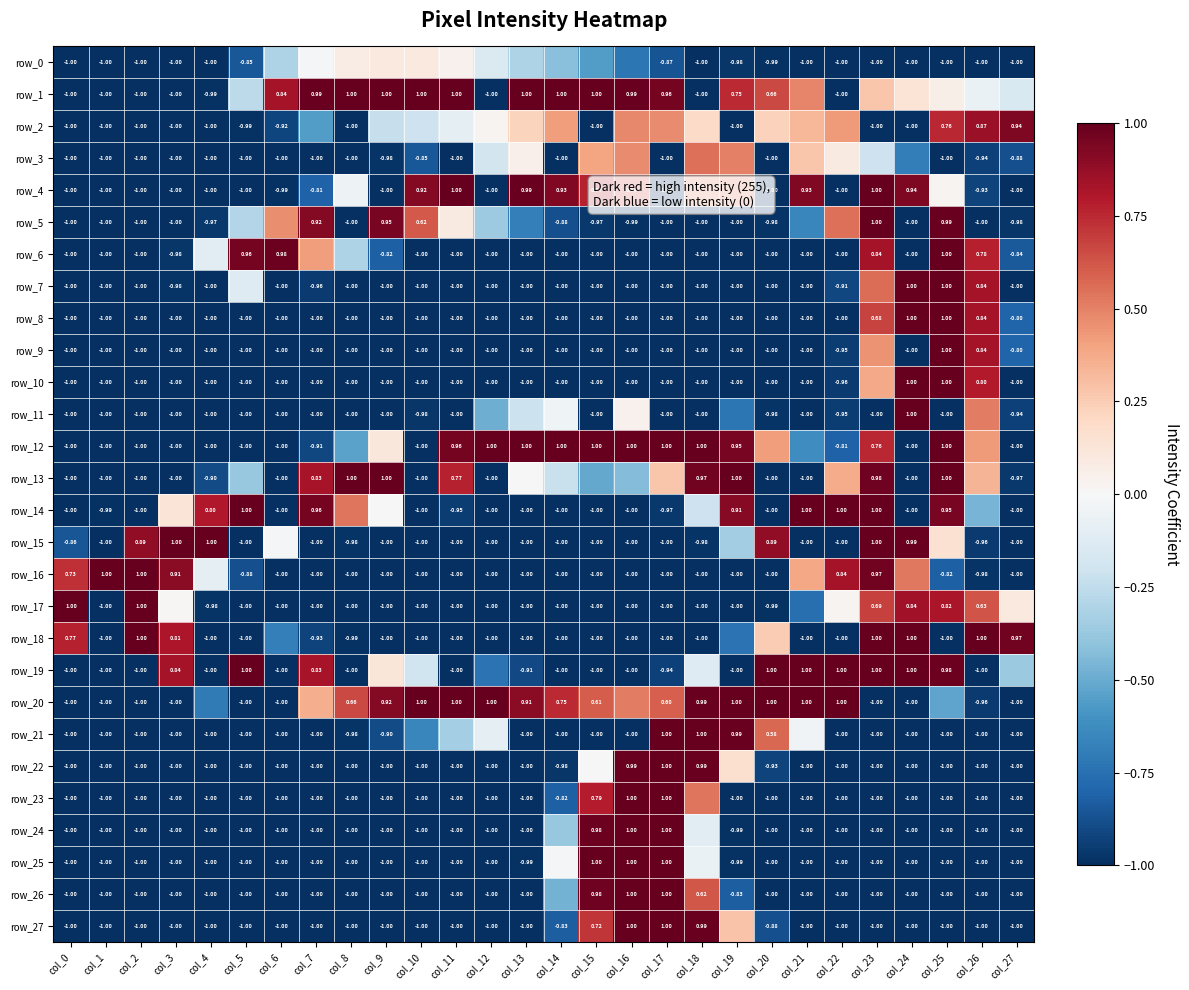

At which category is the sum across all series the highest?

col_23